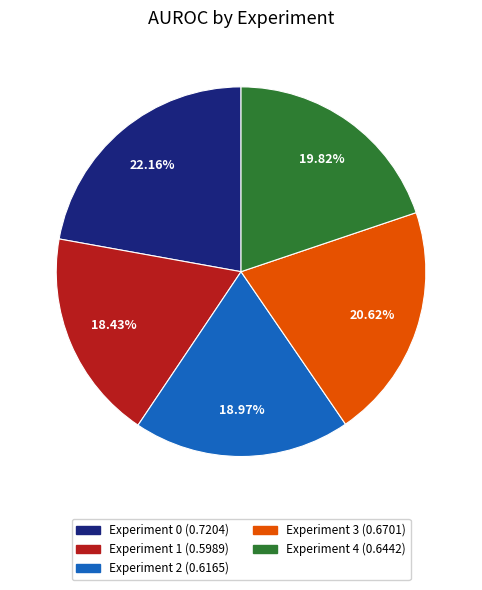

Is there any slice that represents more than half of the pie?

No